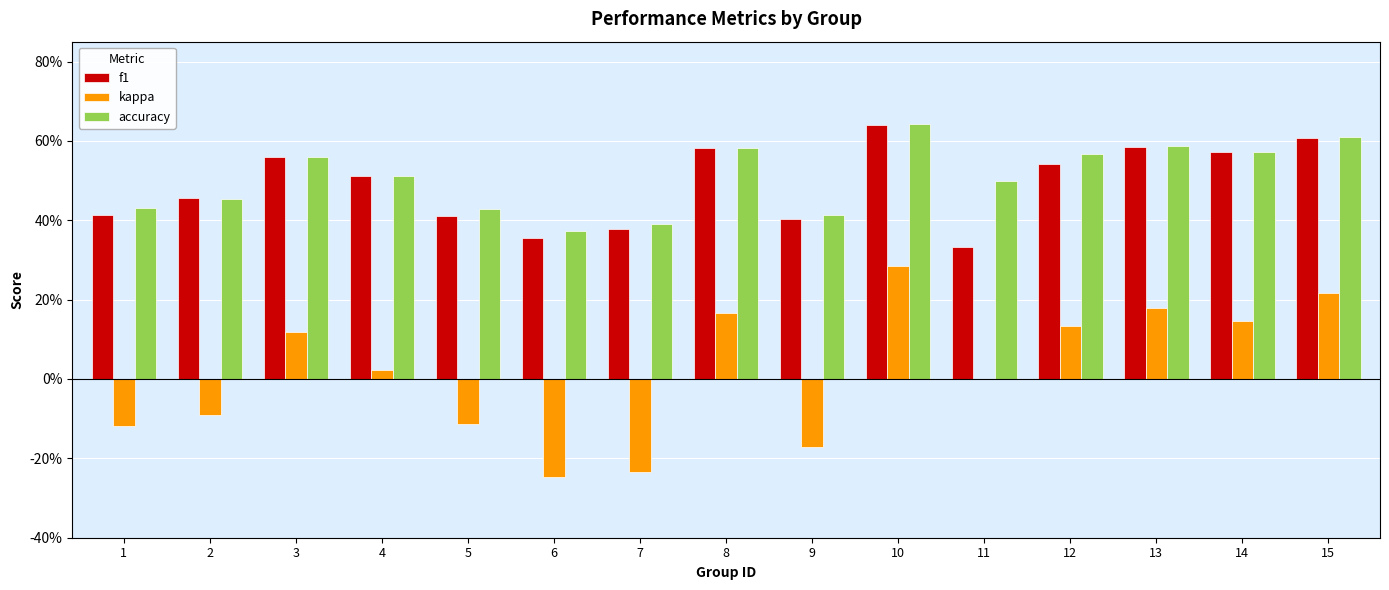

What is the sum of the accuracy values at 11 and 8?

1.1